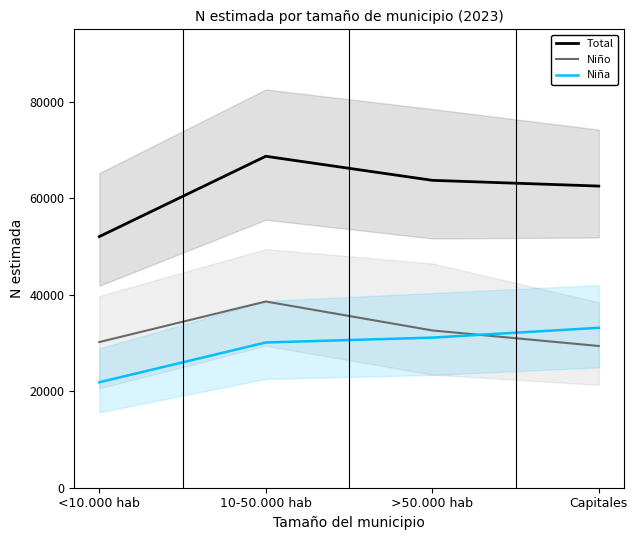

Where is the first local maximum for Niño?

10-50.000 hab